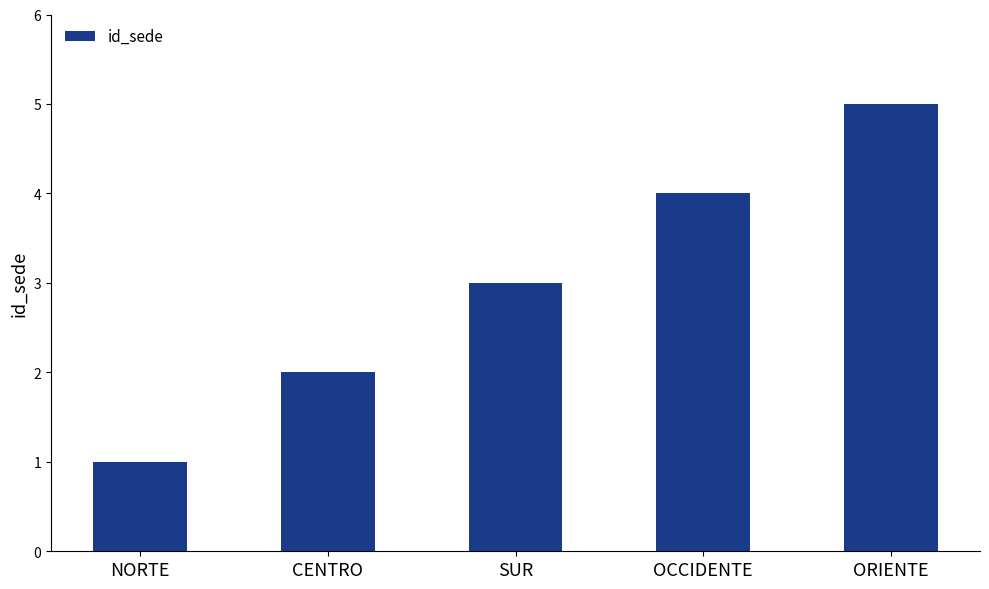

How many data points does each series have?

5